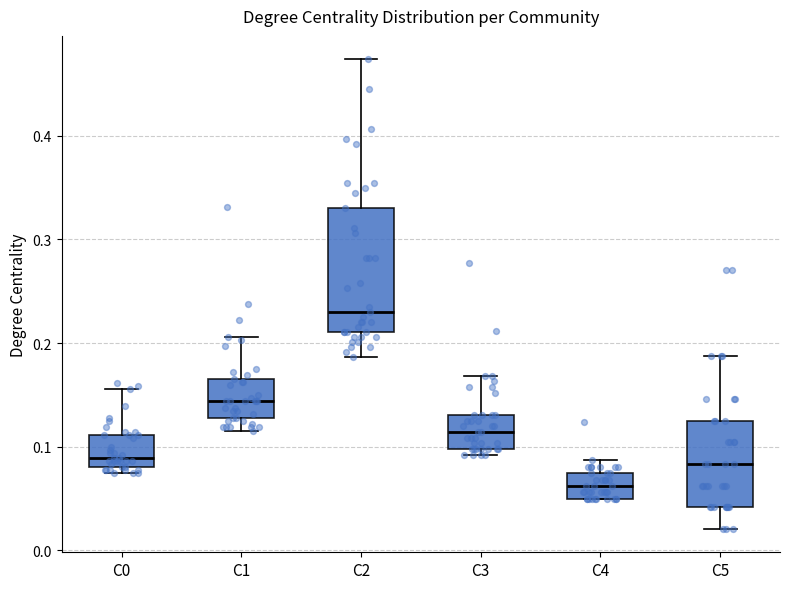

Reading left to right, transcribe this box plot: for each box, give where its median line is, the range the box spans, and where its two whiskers end, as read against the y-axis. The values are not printed on the chart, so give them approximately, as read against the axis.

C0: median 0.09, box 0.08 to 0.11, whiskers 0.08 (just below the box's lower edge) to 0.16
C1: median 0.14, box 0.13 to 0.17, whiskers 0.12 to 0.21
C2: median 0.23, box 0.21 to 0.33, whiskers 0.19 to 0.47
C3: median 0.11, box 0.10 to 0.13, whiskers 0.09 to 0.17
C4: median 0.06, box 0.05 to 0.07, whiskers 0.05 to 0.09
C5: median 0.08, box 0.04 to 0.13, whiskers 0.02 to 0.19